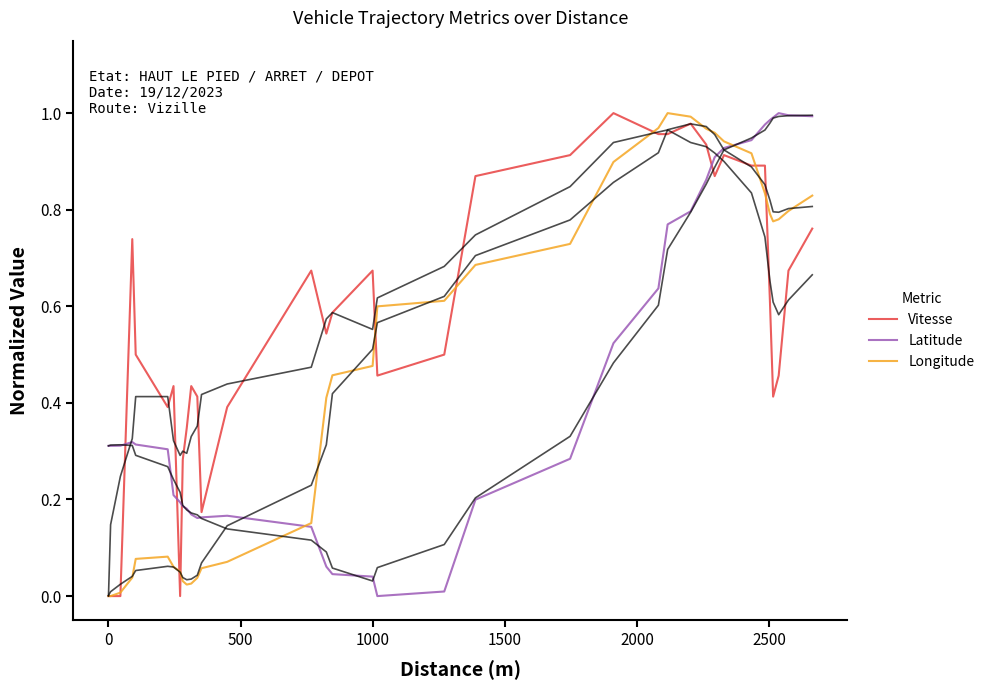

The Latitude series shows 0.1 at 8. True or false?

False